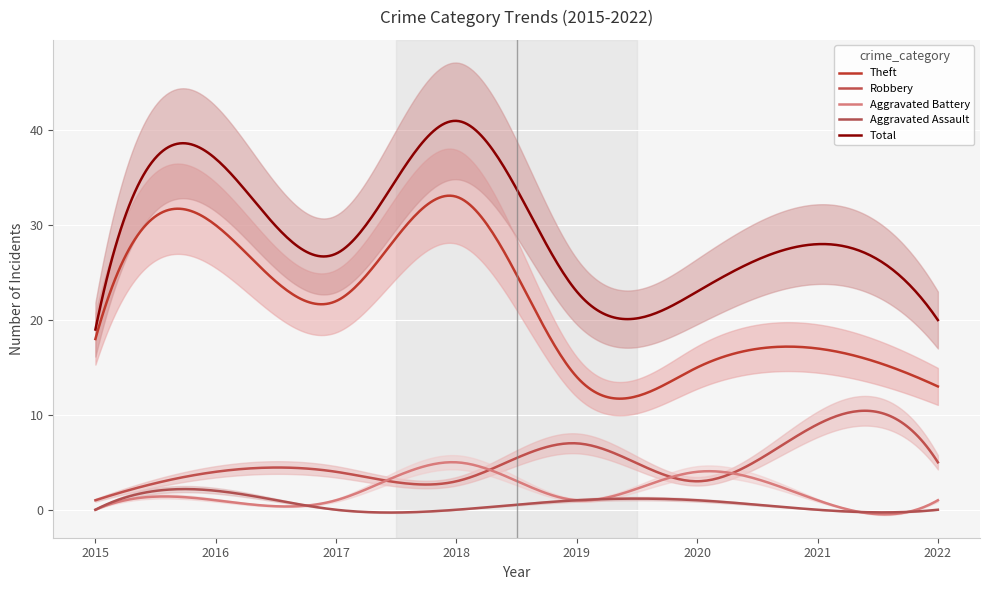

Is it true that Aggravated Assault equals 0 at 2017?

True